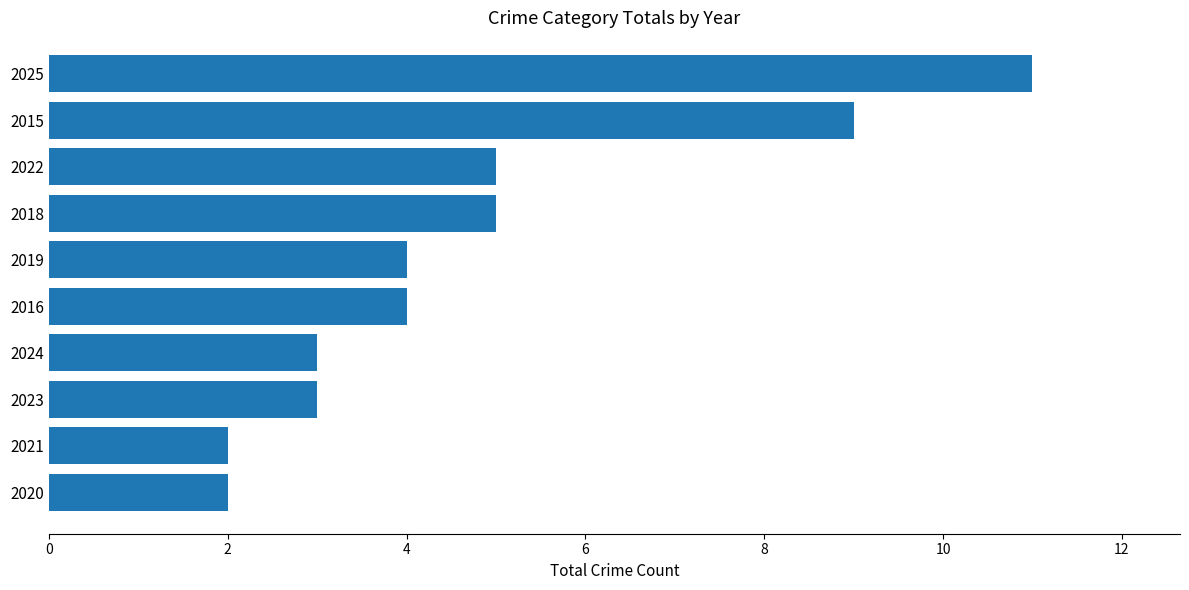

Reading bottom to top, transcribe all the data shown in this chart.

2	2	3	3	4	4	5	5	9	11